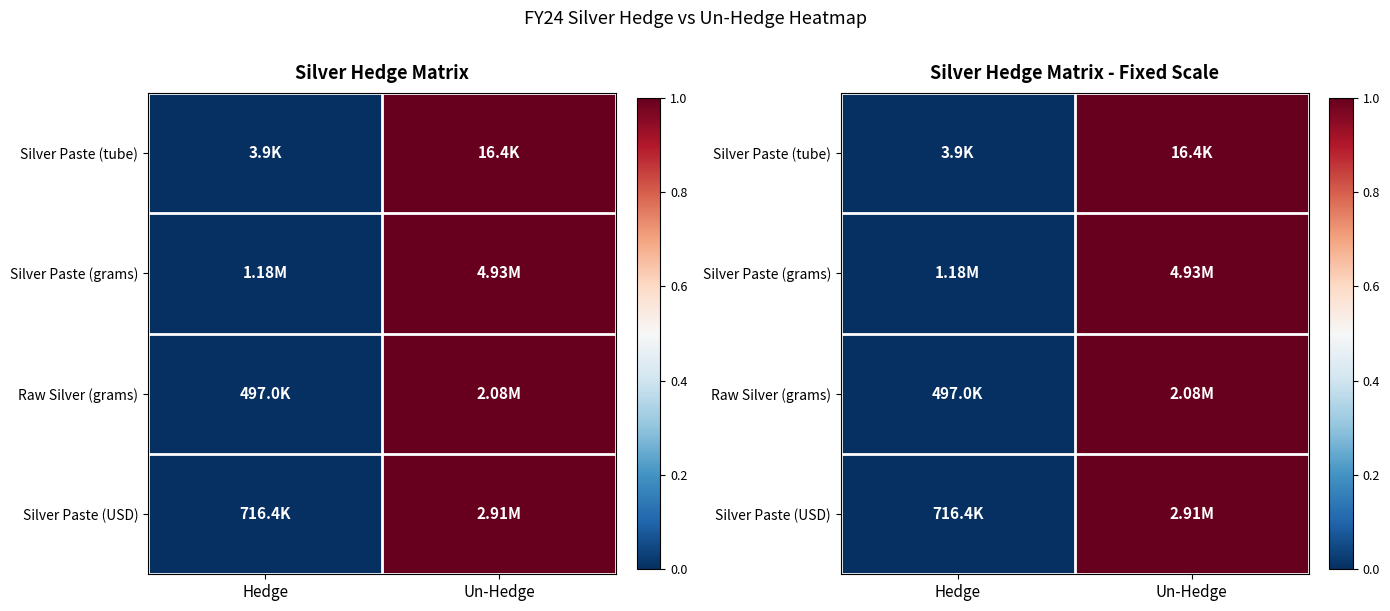

At which label does Raw Silver (grams) reach its peak?

Un-Hedge